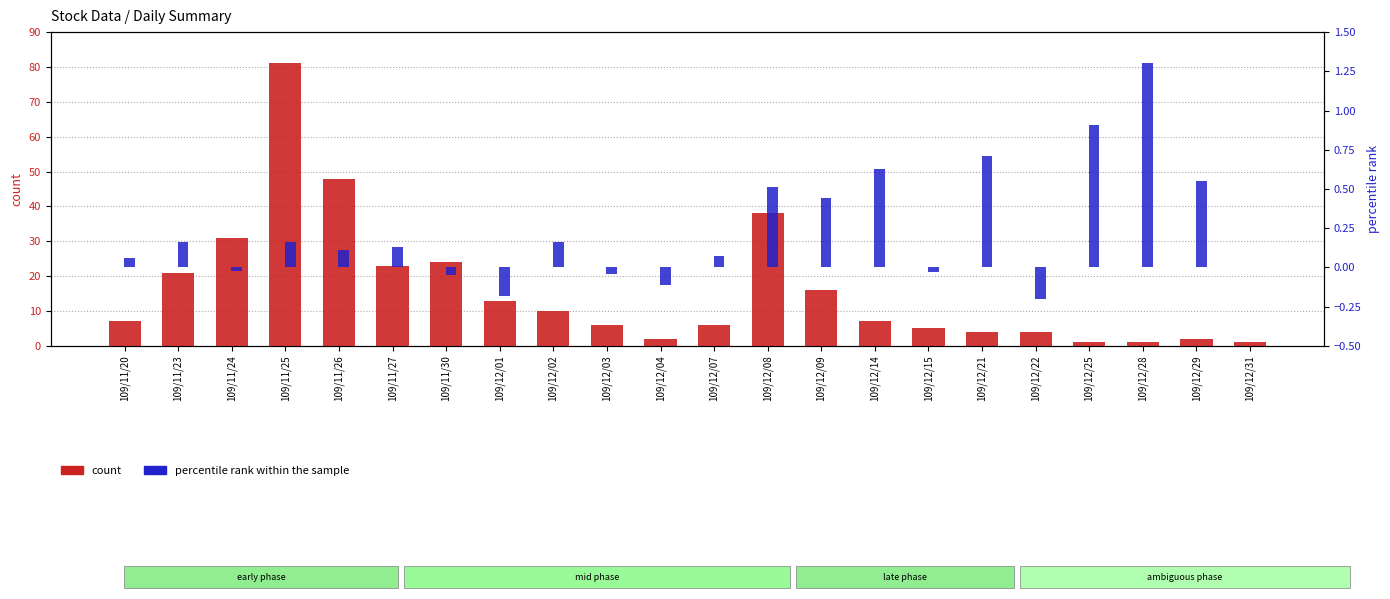

At 109/12/22, list the series in order from largest to smallest.

count, percentile rank within the sample